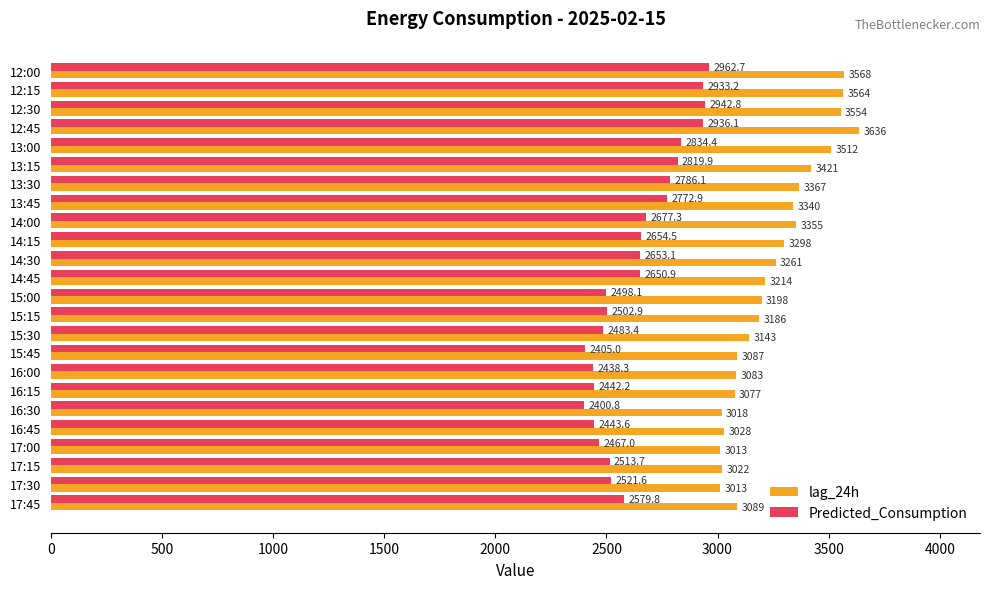

Which series has the largest total across all categories?

lag_24h